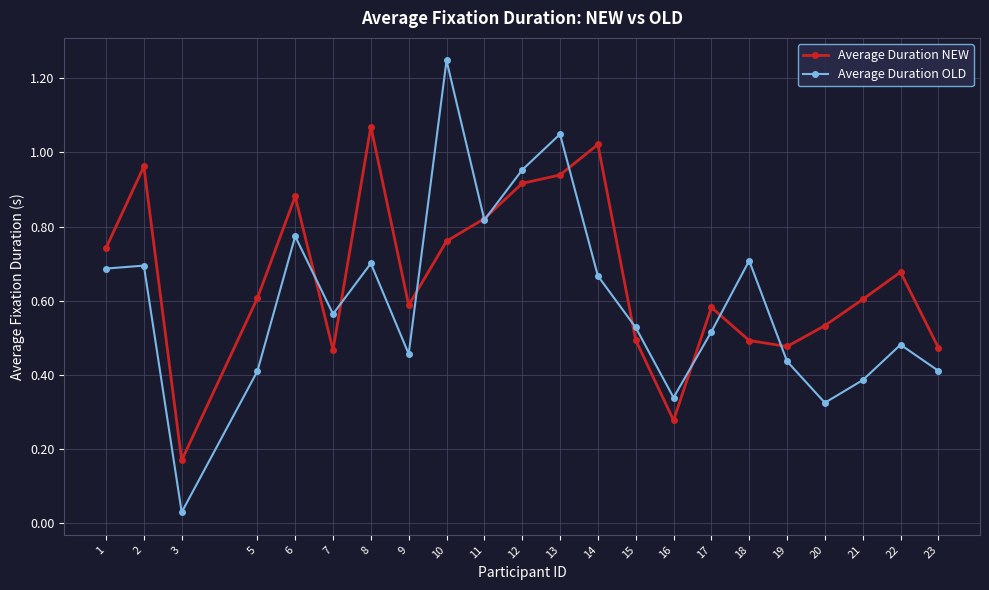

What is the sum of all Average Duration OLD values?

13.2